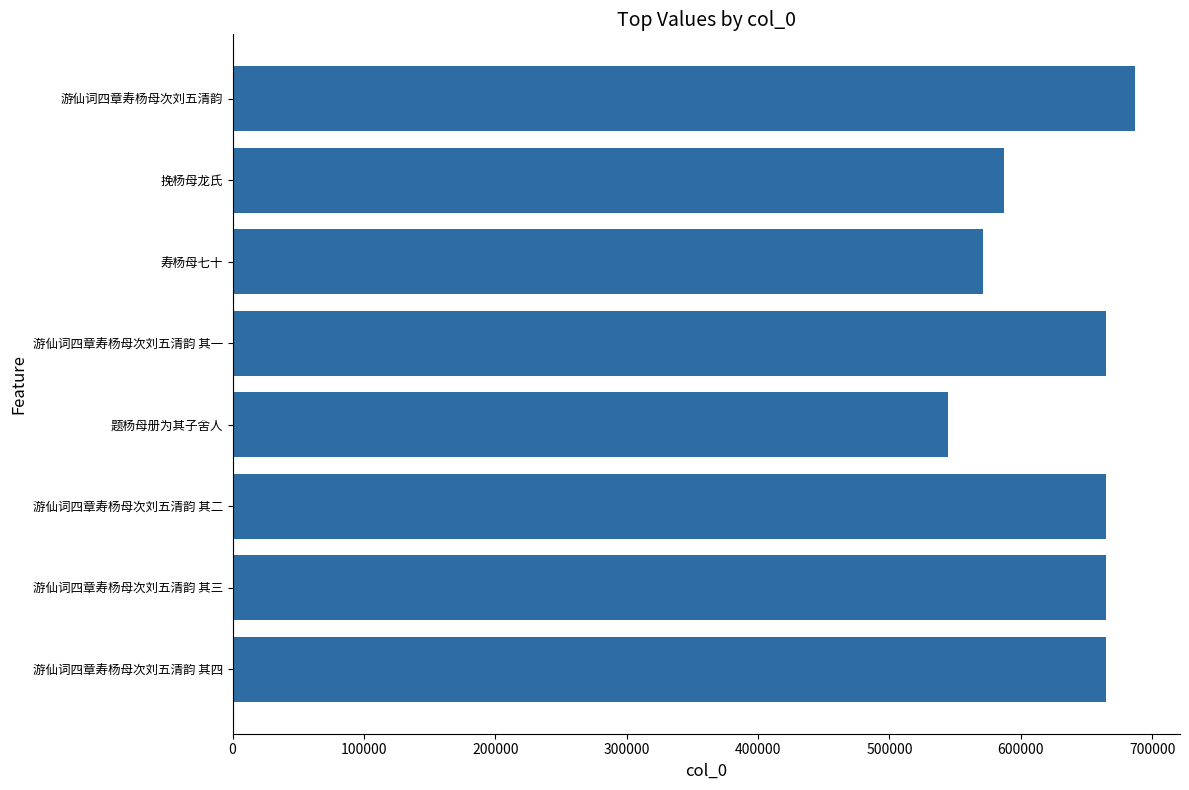

Are the bars horizontal?

Yes